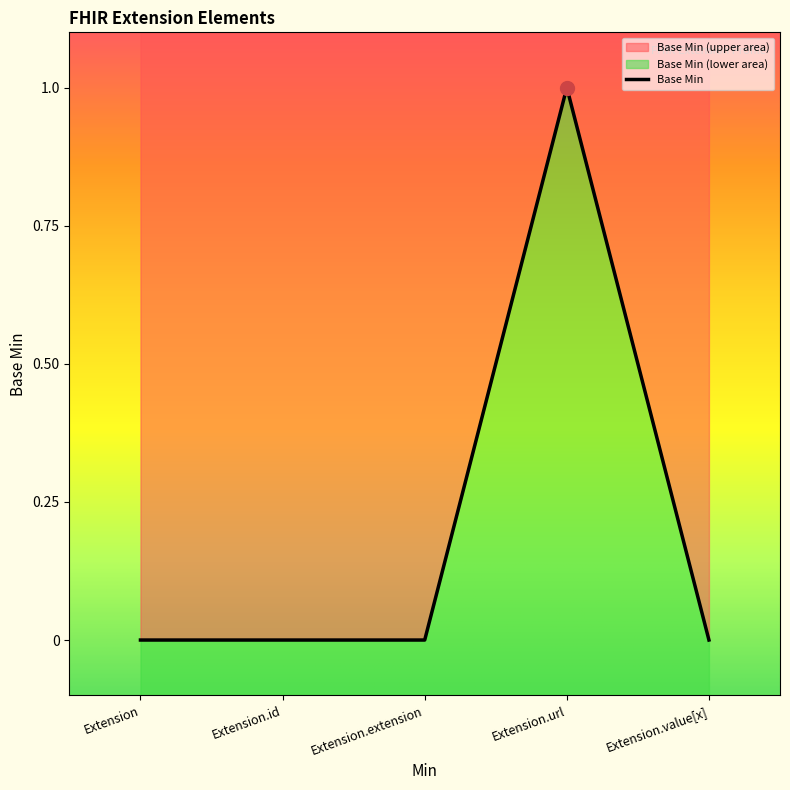

Rank the categories by value from lowest to highest.

Extension, Extension.id, Extension.extension, Extension.value[x], Extension.url